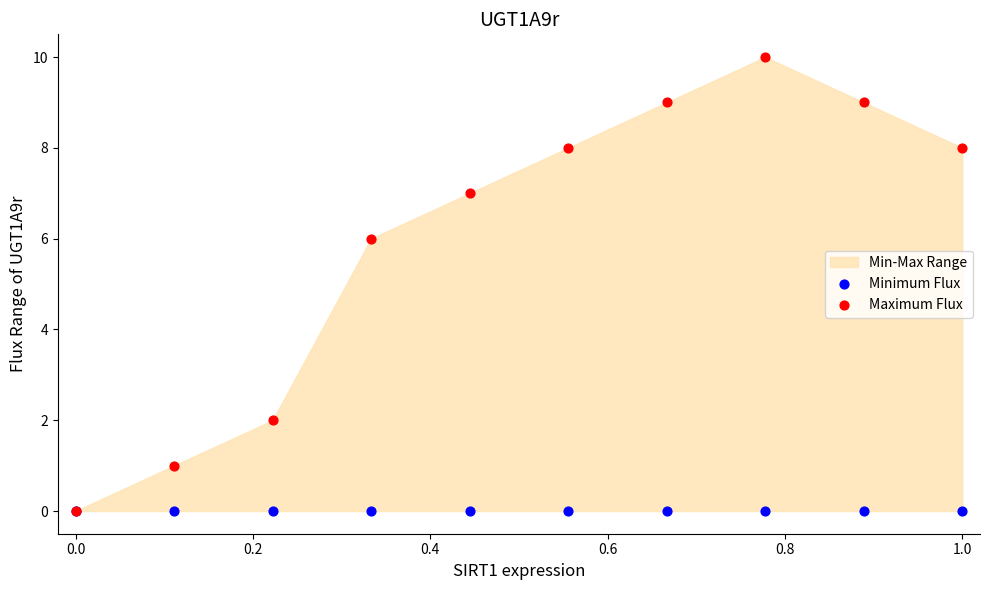

Which series contains the highest Y value?

Maximum Flux